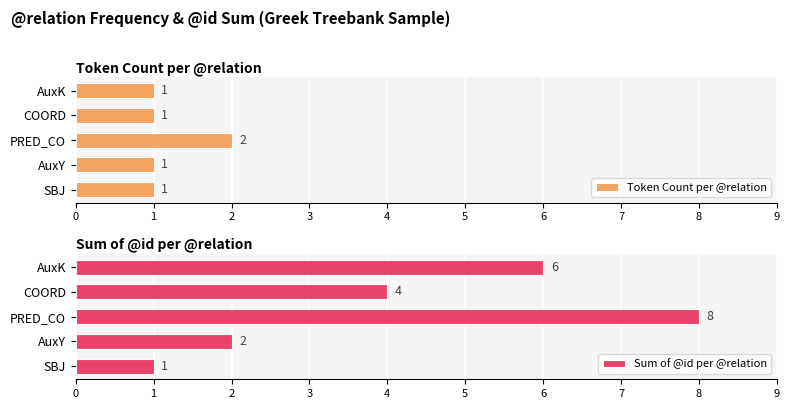

Count the number of categories in the chart.

5